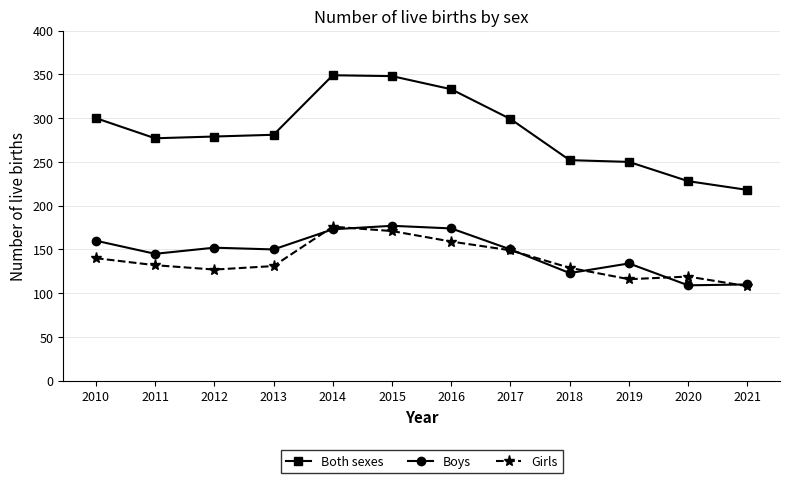

What is the value of the Boys point at the 8th from the left?

150